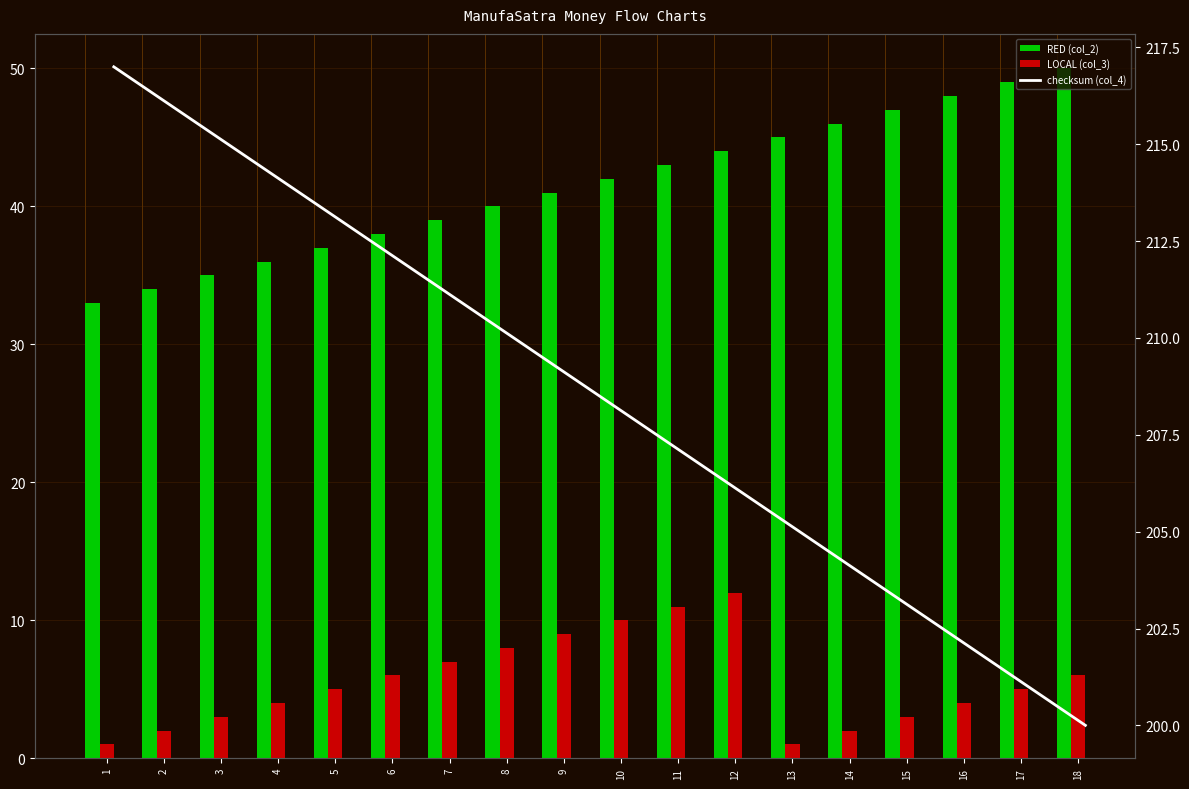

Which series has the largest total across all categories?

checksum (col_4)